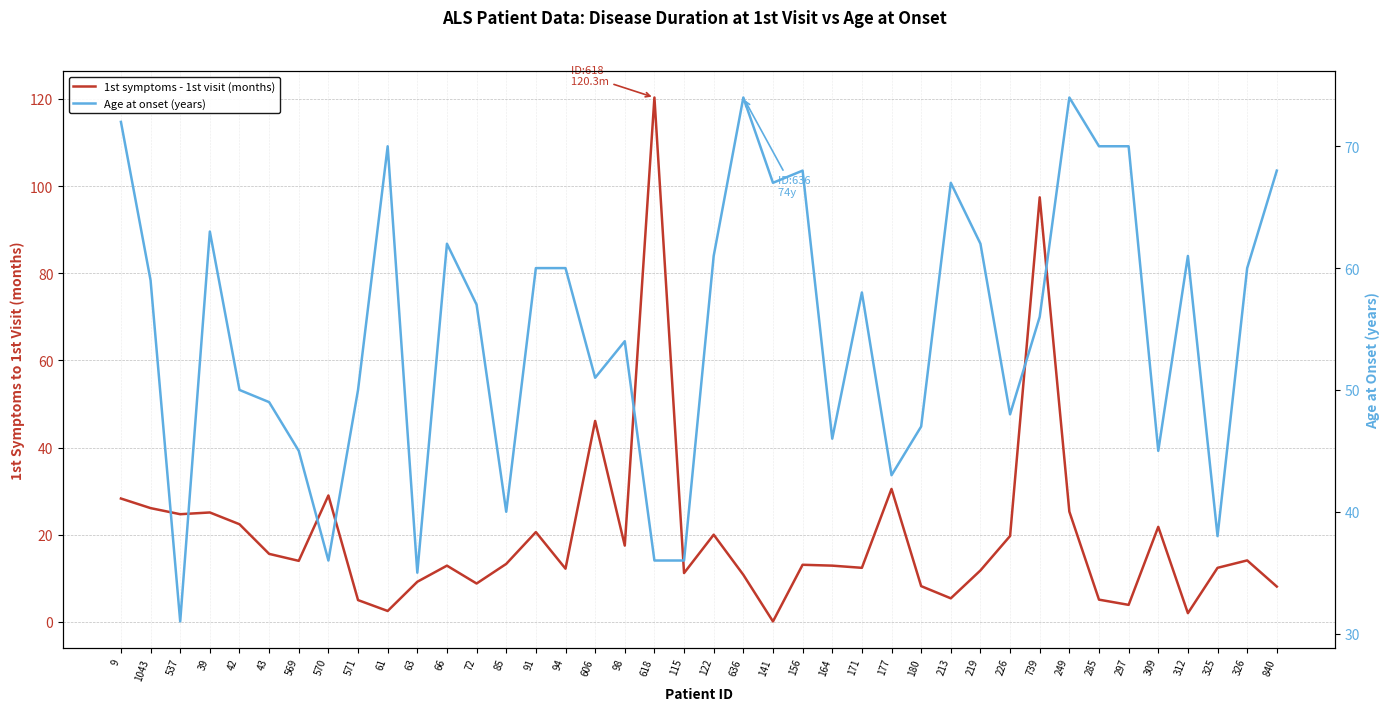

True or false: 1st symptoms - 1st visit (months) has a value of 2.9 at 285.

False